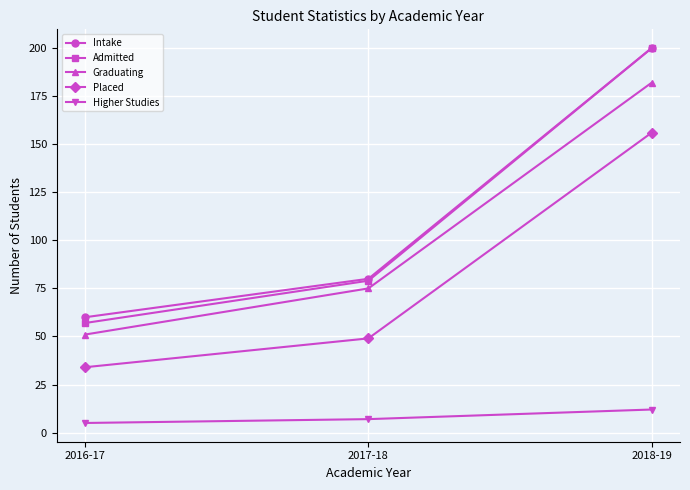

How many lines are shown in the chart?

5